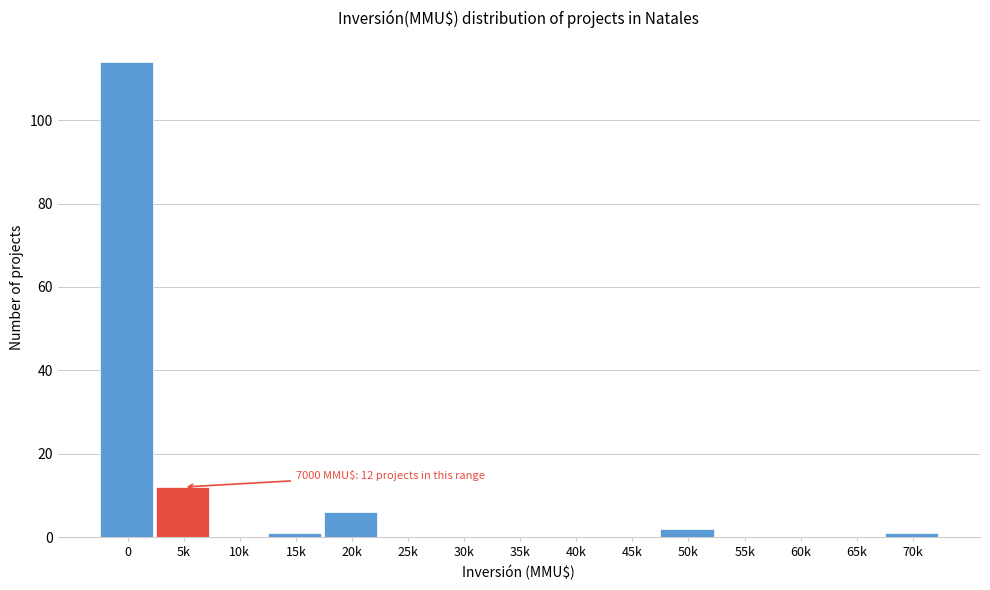

Reading left to right, extract all data points from this chart.

0=114	5k=12	10k=0	15k=1	20k=6	25k=0	30k=0	35k=0	40k=0	45k=0	50k=2	55k=0	60k=0	65k=0	70k=1